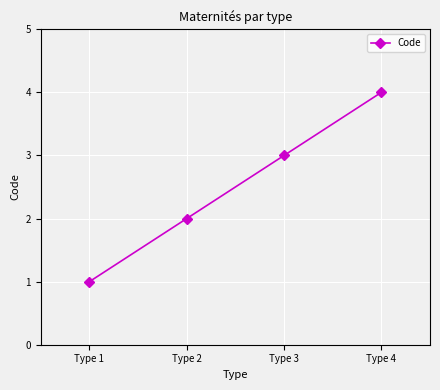

List the labels in order of value, smallest first.

Type 1, Type 2, Type 3, Type 4